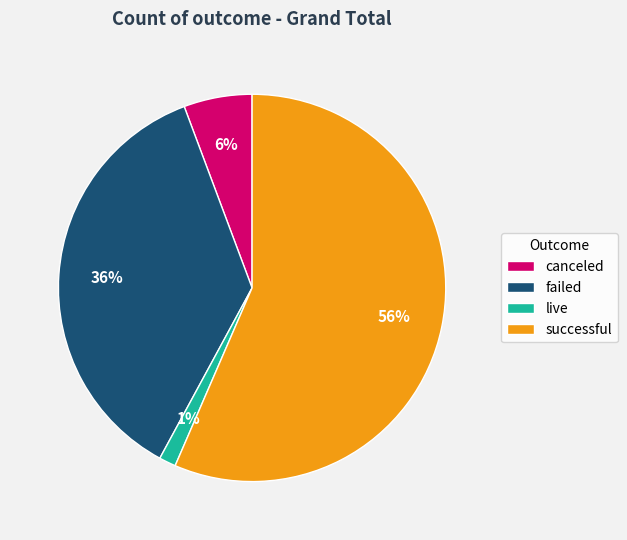

To the nearest percent, what is the combined percentage of failed and successful?

93%